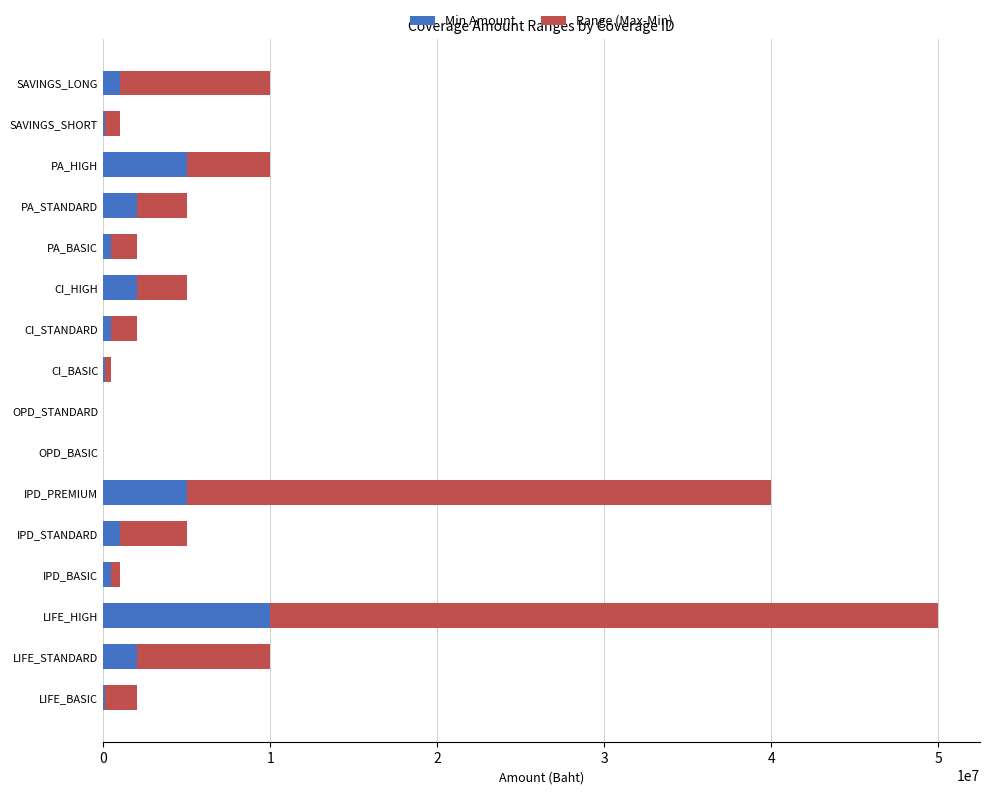

At which label does Min Amount reach its peak?

LIFE_HIGH